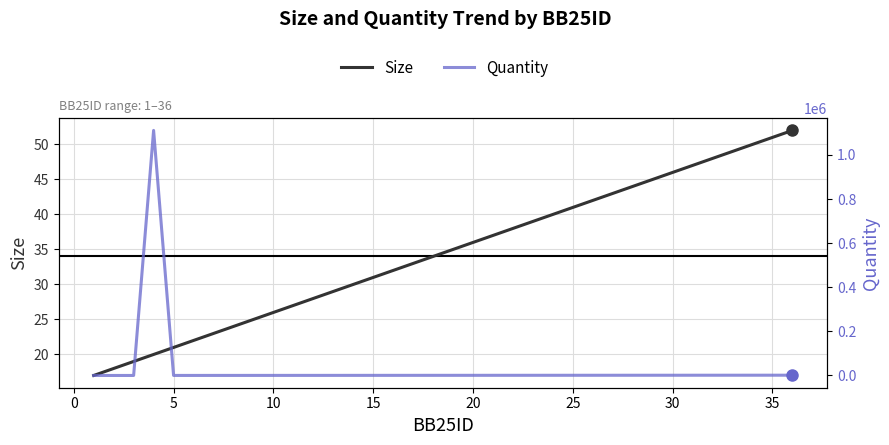

What is the value of the Size point at the 2nd from the left?

18